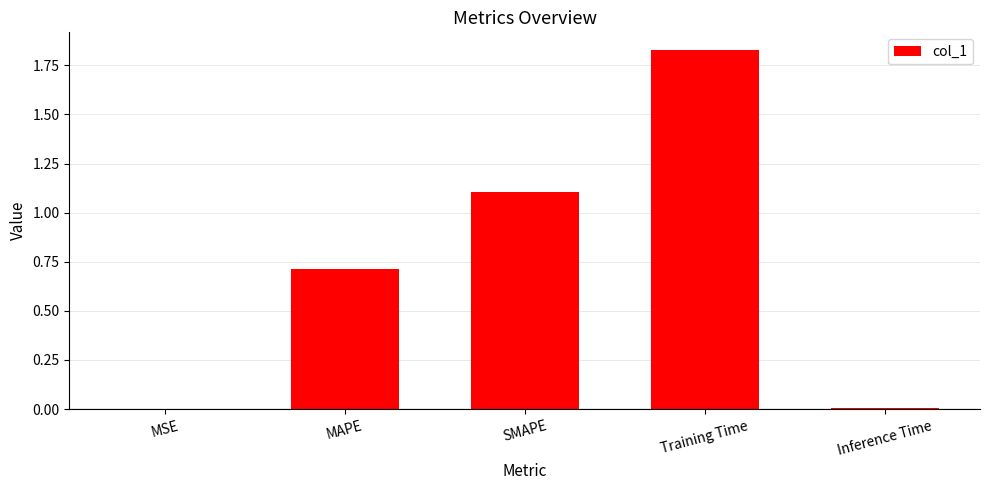

Are the bars horizontal?

No